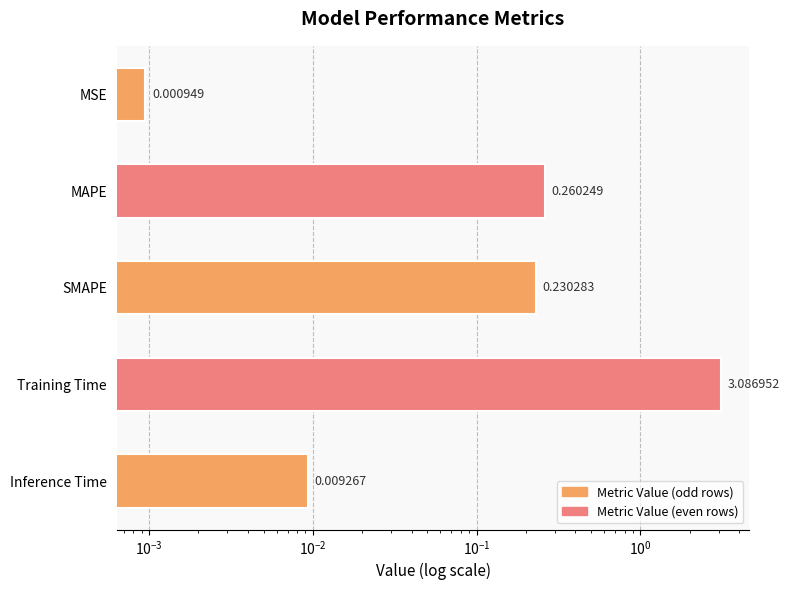

Does the chart contain stacked bars?

No